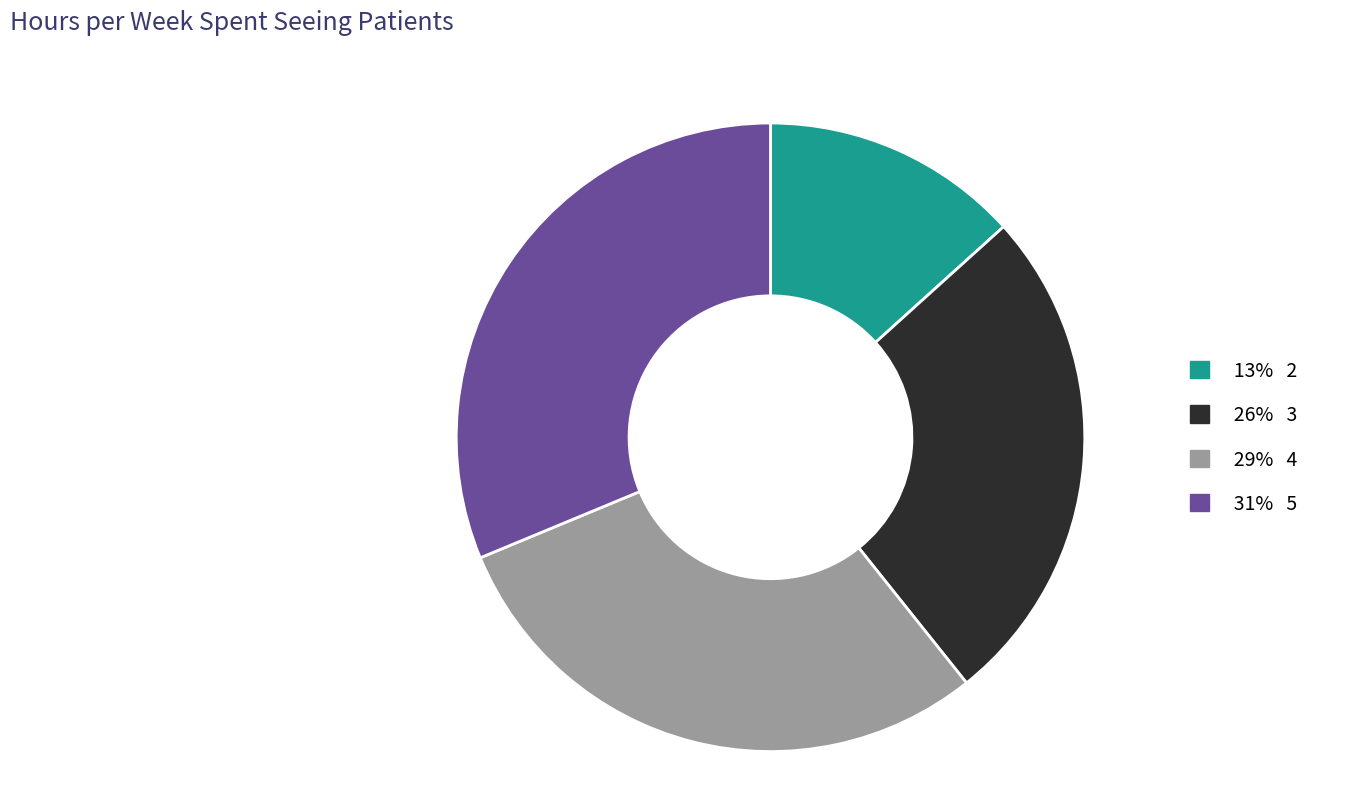

Is there a majority slice in this chart?

No